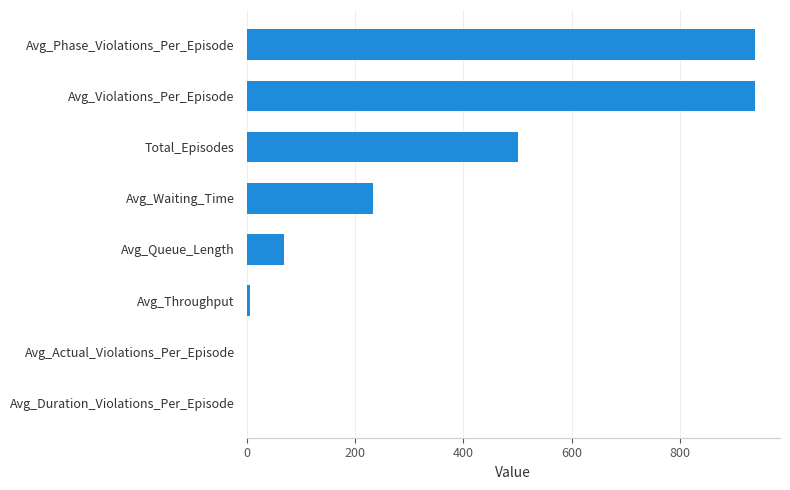

Is it true that the value at Avg_Waiting_Time is 47.4?

False